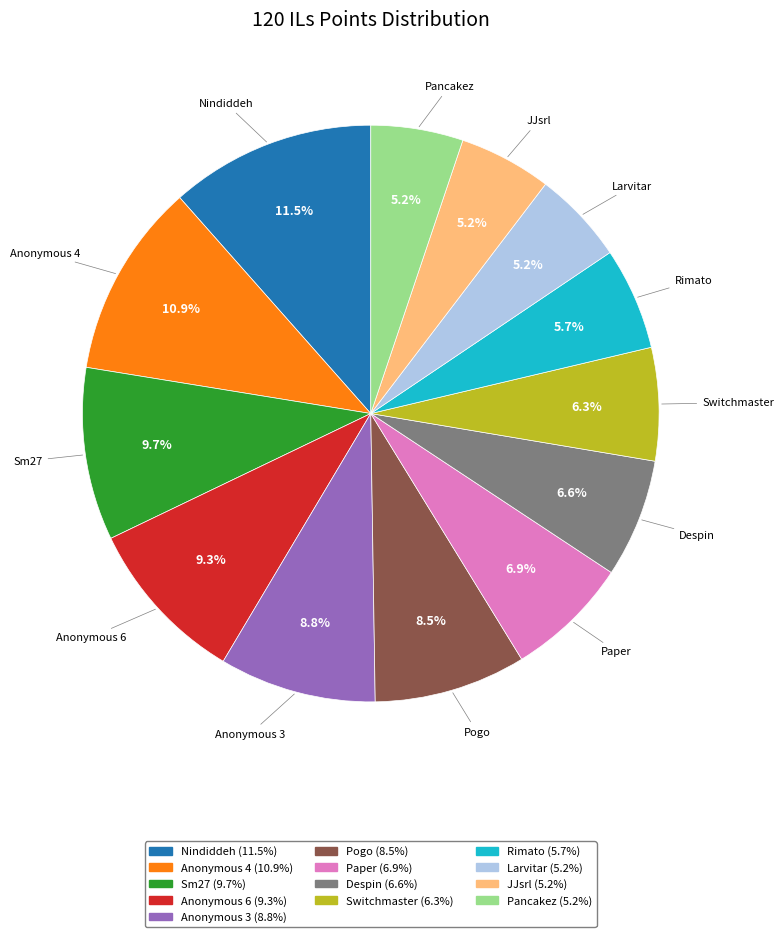

To the nearest percent, what is the difference between the Anonymous 4 and Switchmaster slice percentages?

5%